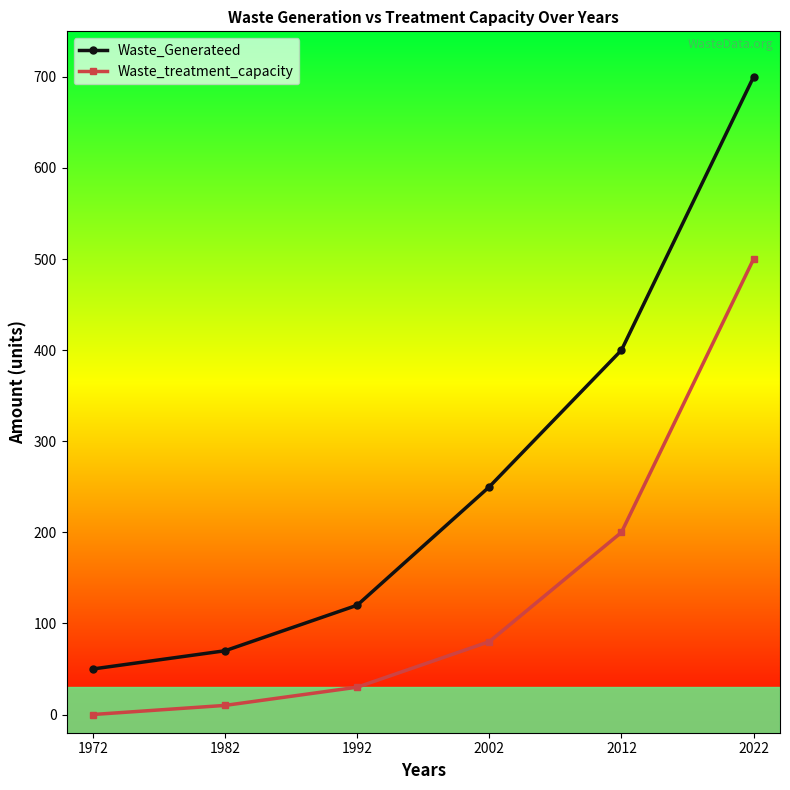

Rank the series by their maximum value, from lowest to highest.

Waste_treatment_capacity, Waste_Generateed